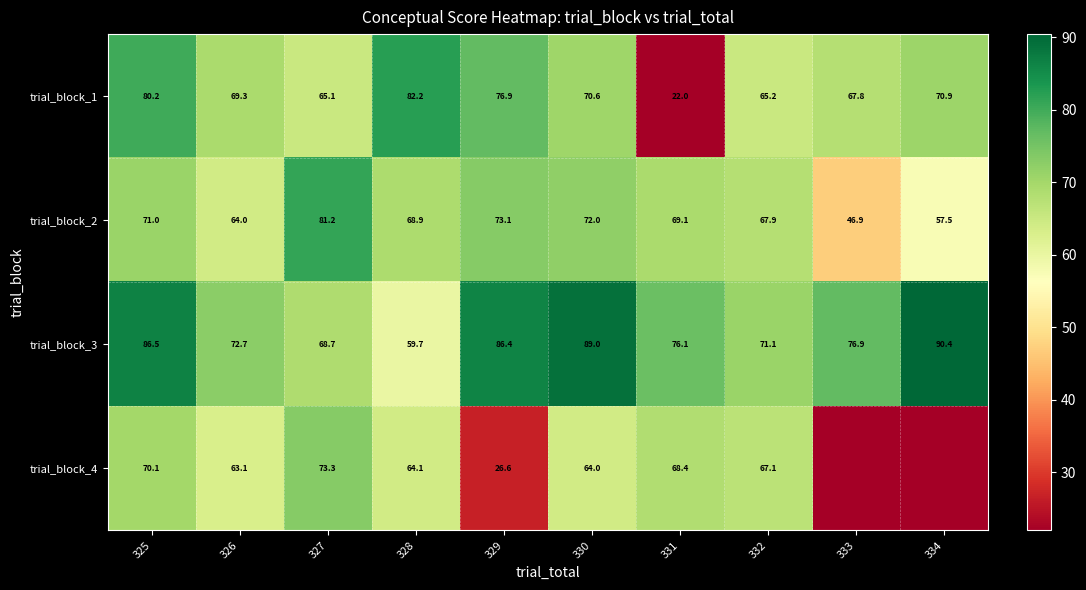

Is it true that trial_block_3 equals 76.9 at 333?

True